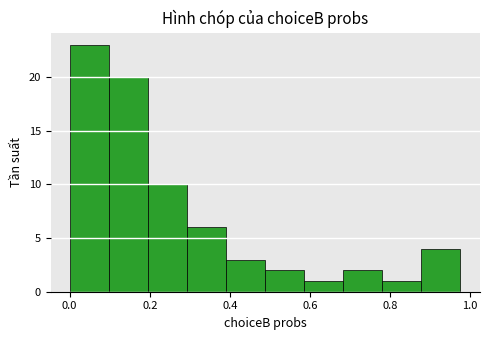

Reading left to right, list every bar in this chart as the range it spans on the x-axis followed by its height. Neither the bar edges nor the heights are printed on the chart, so give them approximately, as read against the axes.

0.00 to 0.10: 23
0.10 to 0.20: 20
0.20 to 0.30: 10
0.30 to 0.40: 6
0.40 to 0.48: 3
0.48 to 0.58: 2
0.58 to 0.68: 1
0.68 to 0.78: 2
0.78 to 0.88: 1
0.88 to 0.98: 4